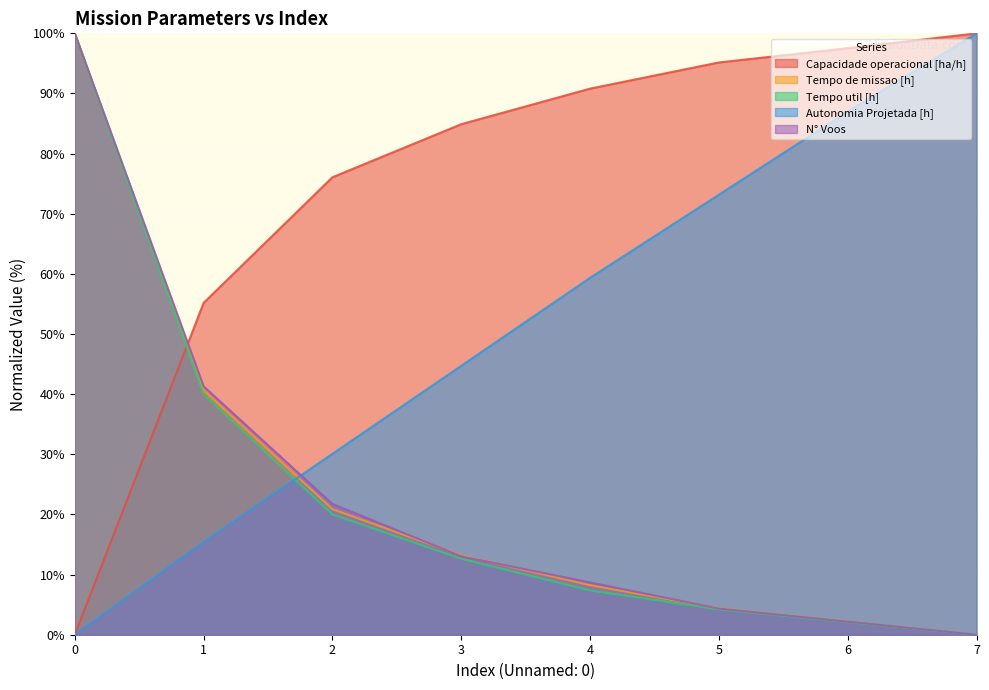

Read the Autonomia Projetada [h] value at 1.

15.4